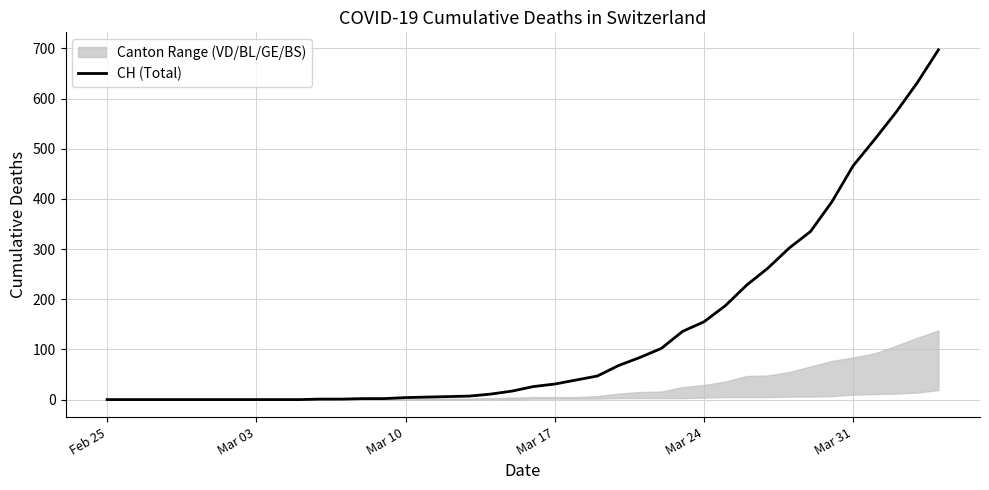

What is the difference between the maximum and minimum values?

697